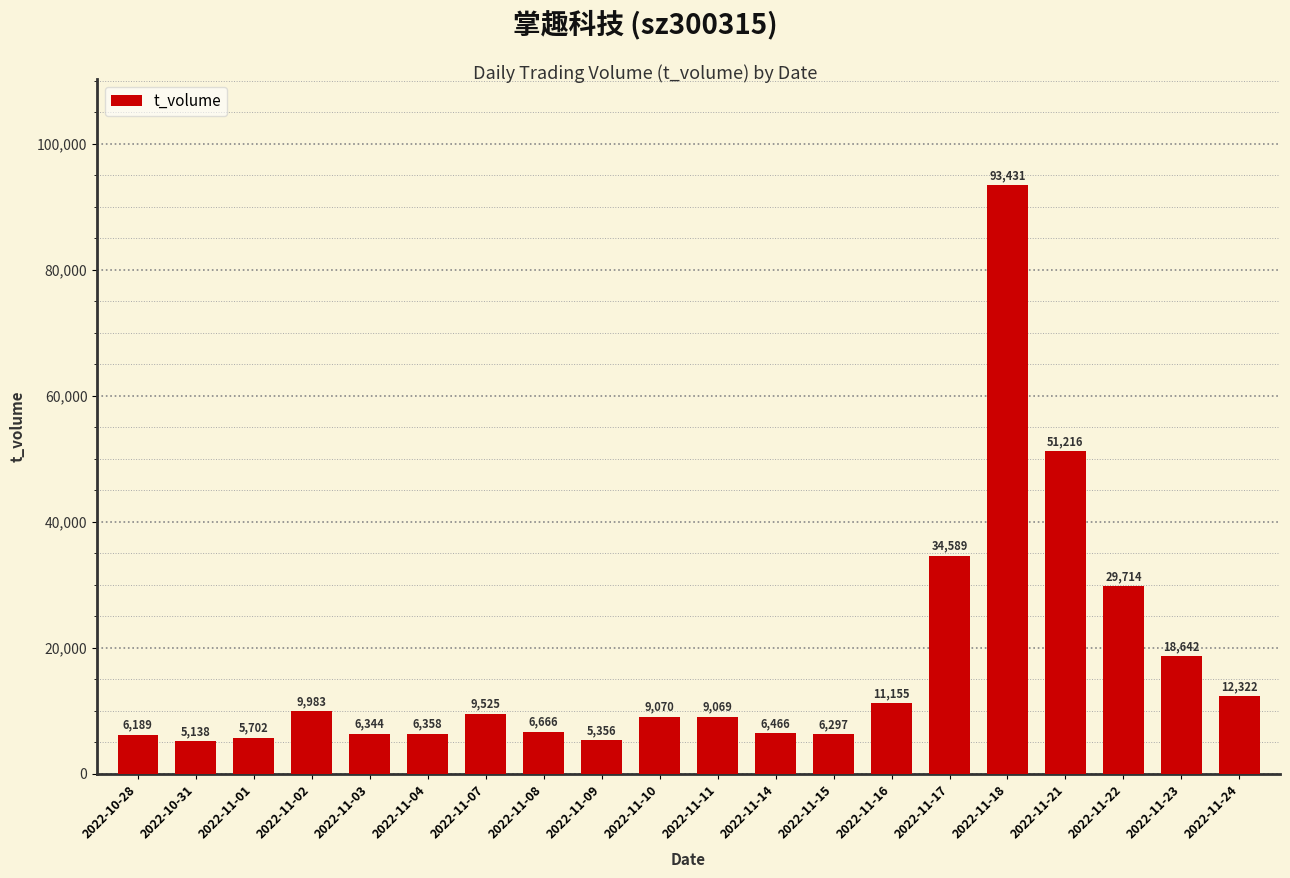

At which label is the value closest to 49284?

2022-11-21